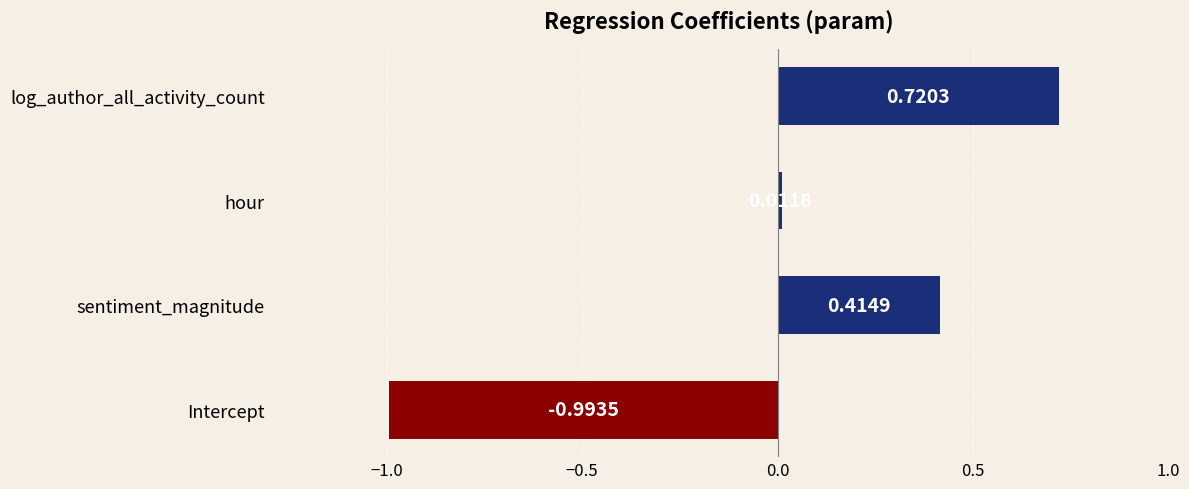

Where is the data nearest to the value 0?

hour